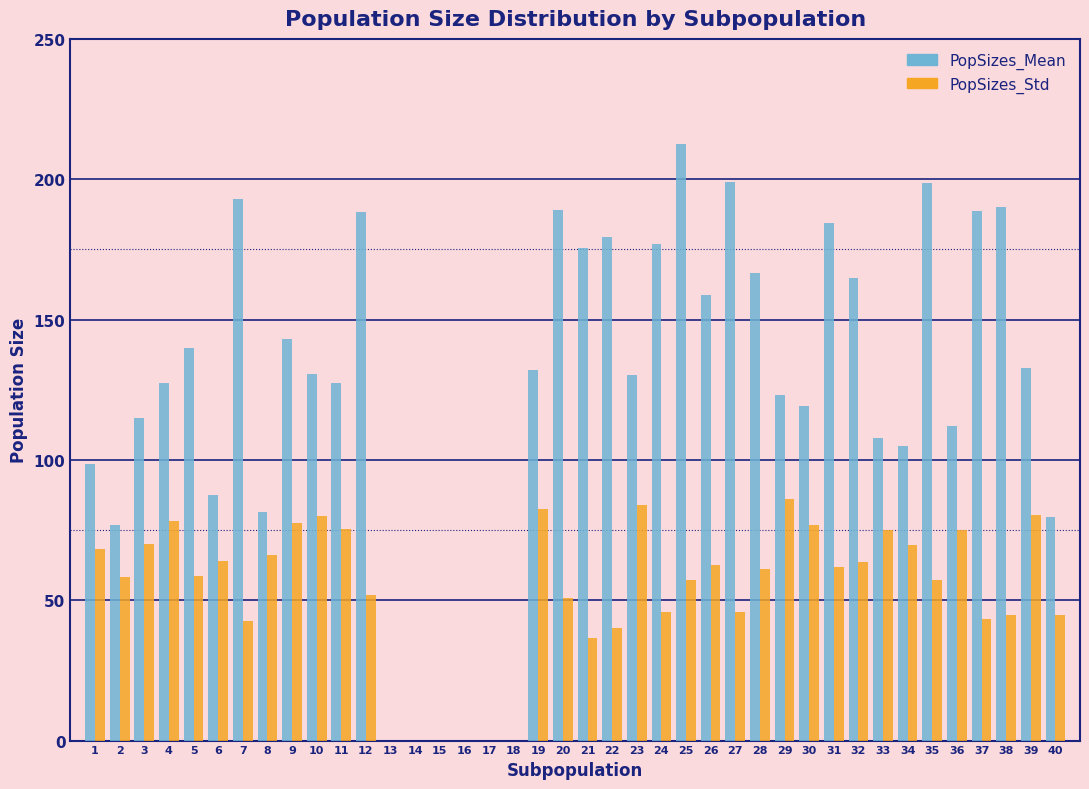

The value of PopSizes_Std at 17 is -58.6. True or false?

False